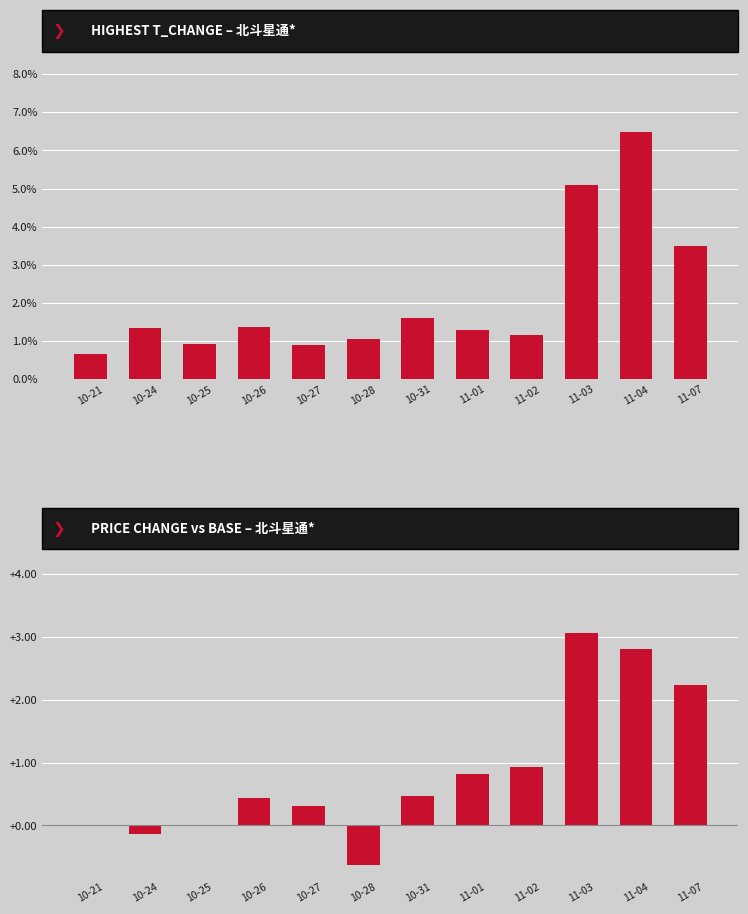

At which category is the sum across all series the highest?

11-04